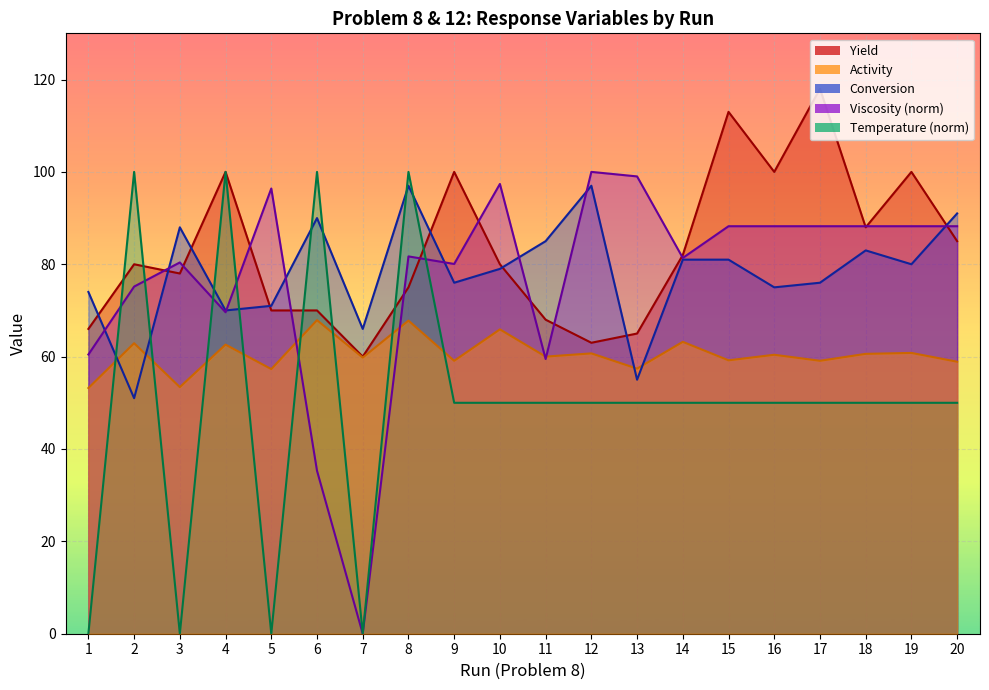

At which label does Activity reach its minimum?

1